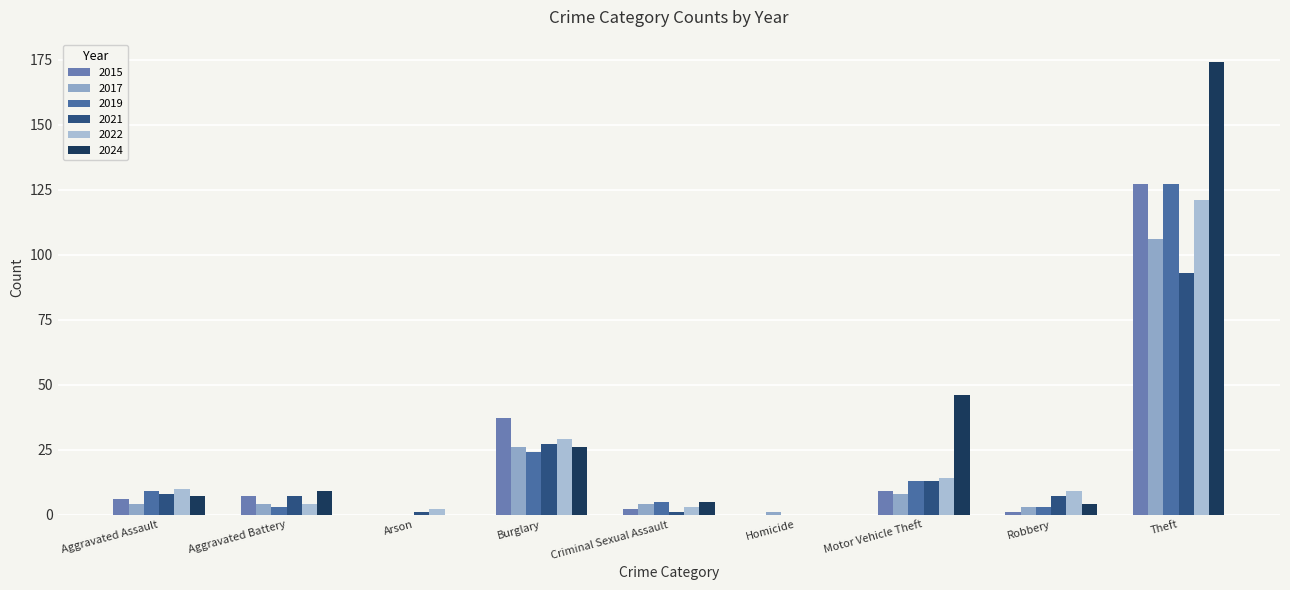

What is the difference between the maximum and minimum values in the 2019 series?

127